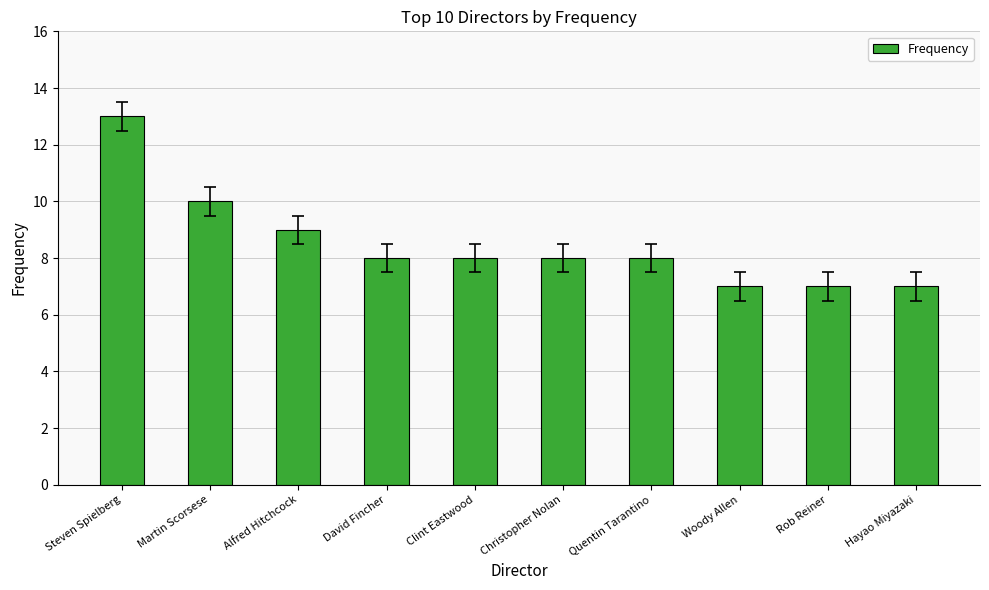

Which has a higher value, Hayao Miyazaki or Quentin Tarantino?

Quentin Tarantino